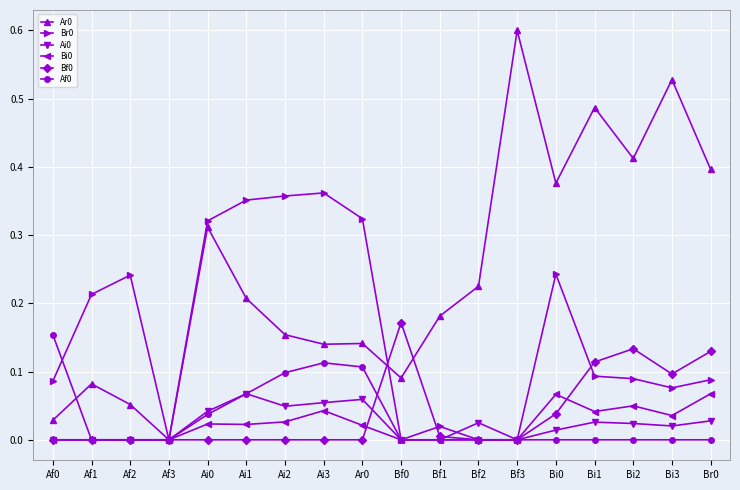

What is the label of the 8th point from the left?

Ai3